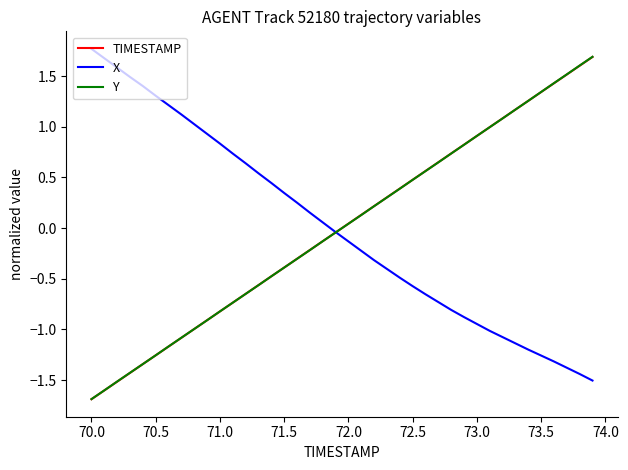

What is the difference between the maximum and second lowest values in the Y series?

3.3